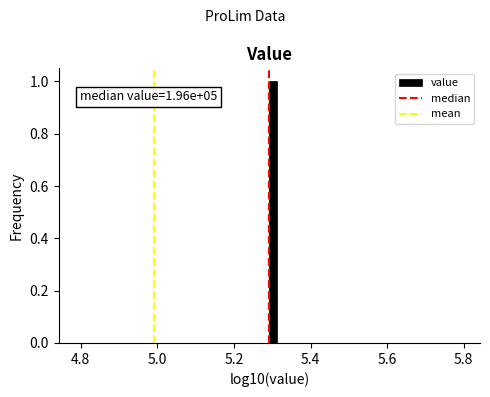

Around what value on the x-axis is the tallest bar? Give the approximate position of its centre, as read against the axis.

5.30